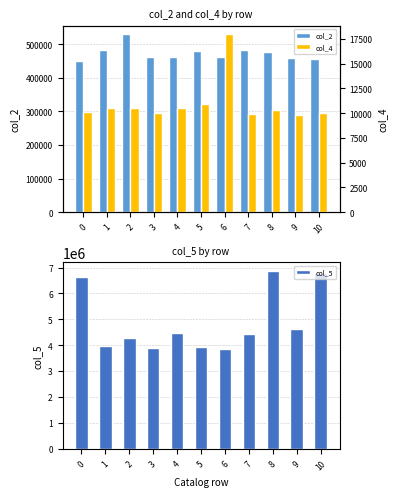

What are all the series names shown in the legend?

col_2, col_5, col_4